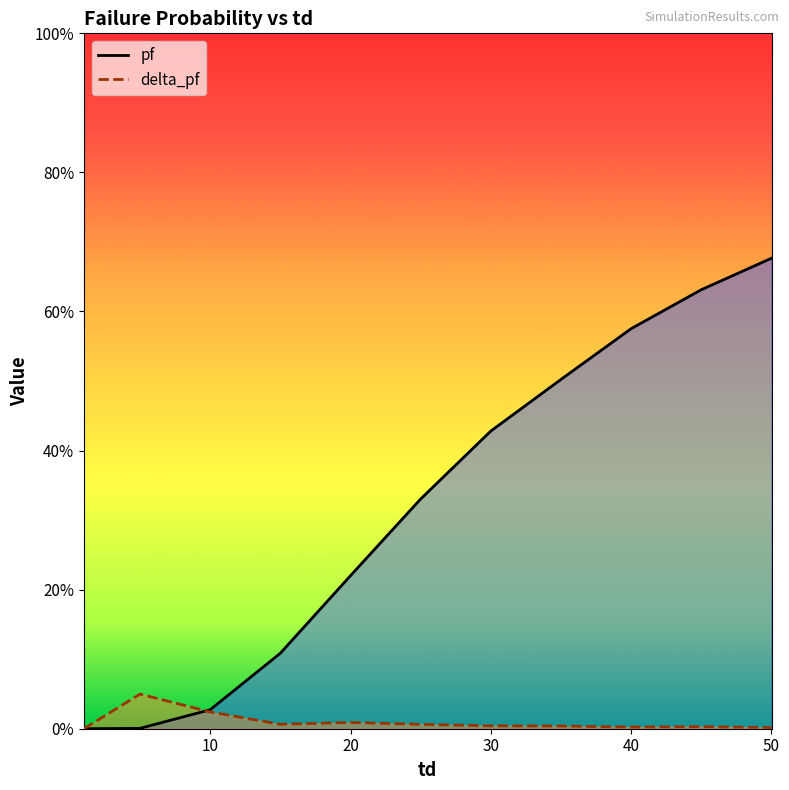

What are all the series names shown in the legend?

pf, delta_pf